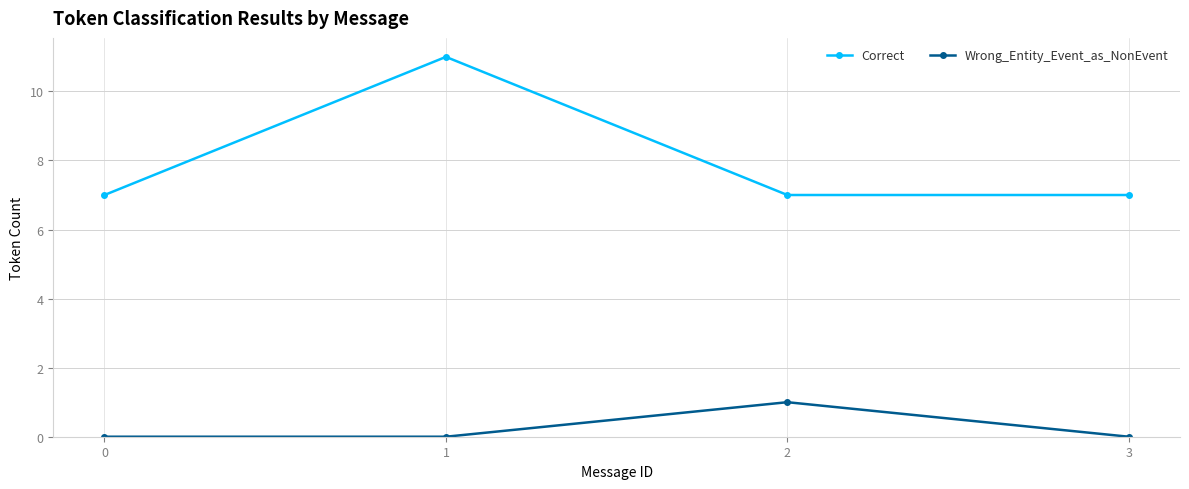

Reading left to right, what are all the values shown in this chart?

Correct: 7	11	7	7
Wrong_Entity_Event_as_NonEvent: 0	0	1	0